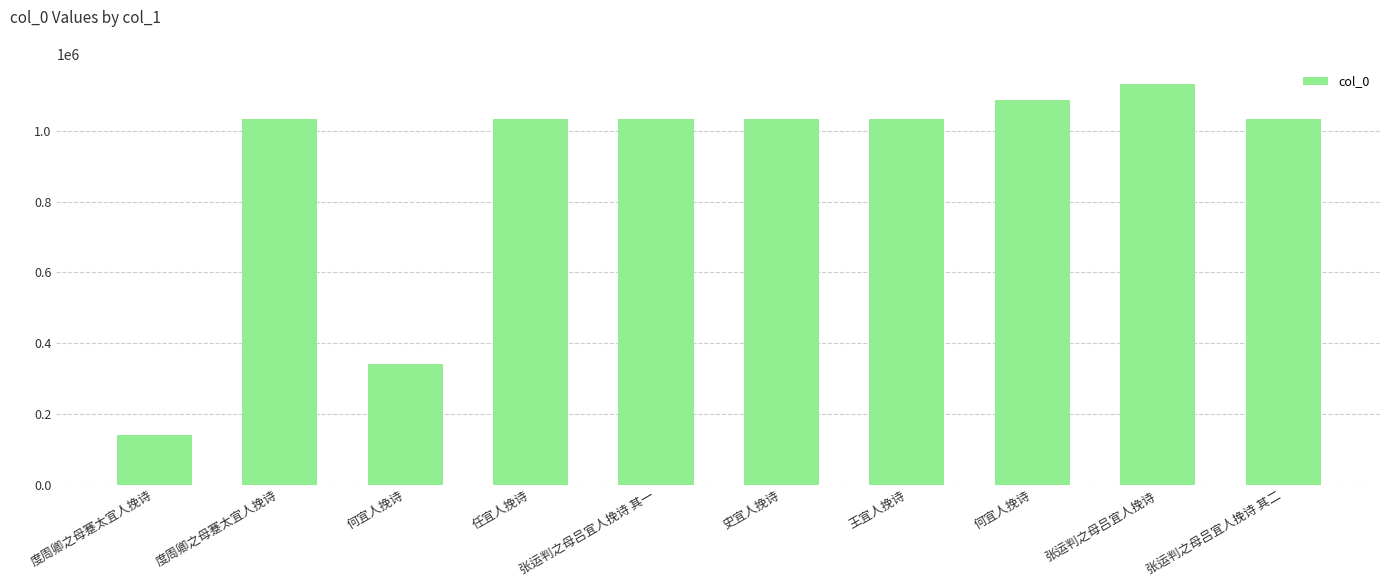

Approximately how many times larger is the value at 王宜人挽诗 compared to 度周卿之母蹇太宜人挽诗?

1.0